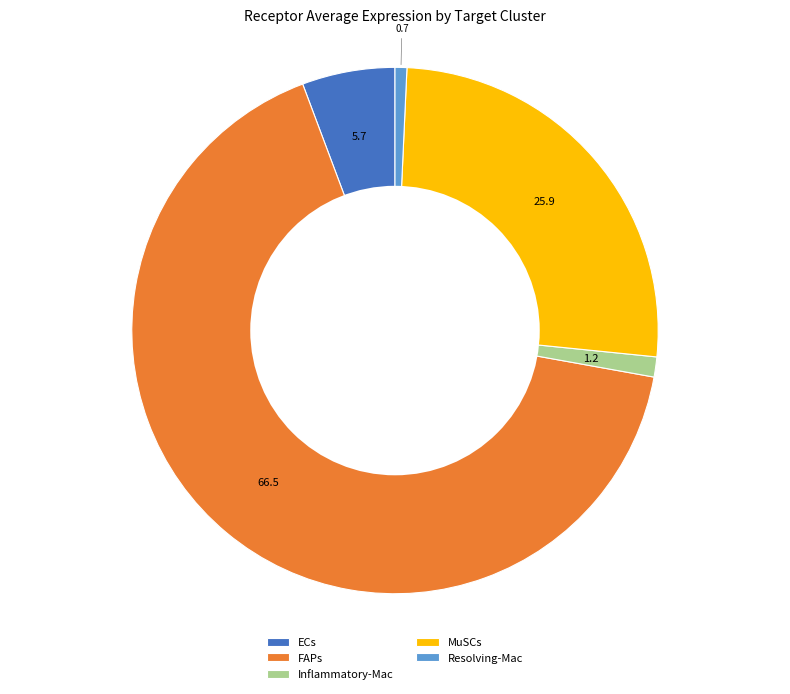

Rank the categories by value from lowest to highest.

Resolving-Mac, Inflammatory-Mac, ECs, MuSCs, FAPs